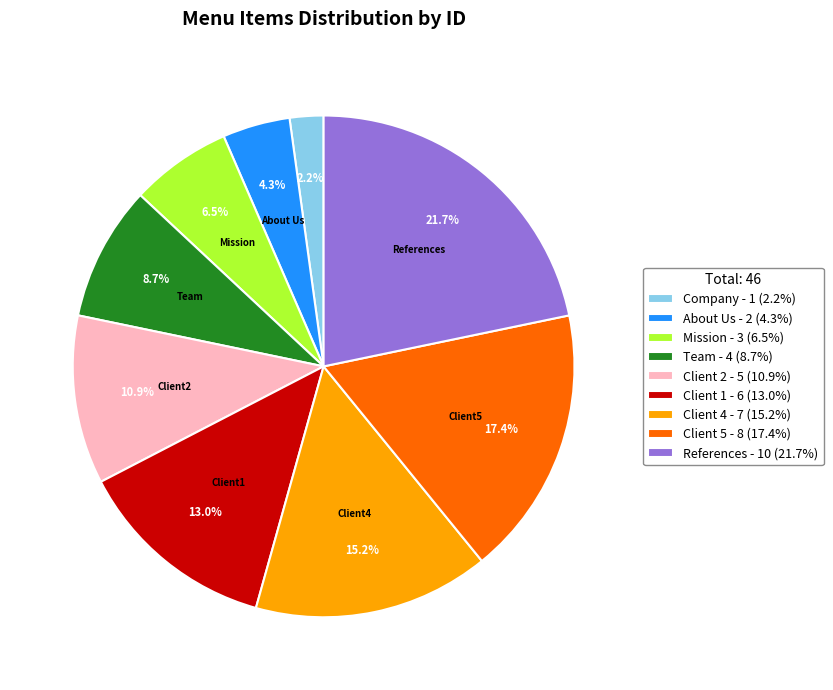

What is the smallest slice in the pie chart?

Company